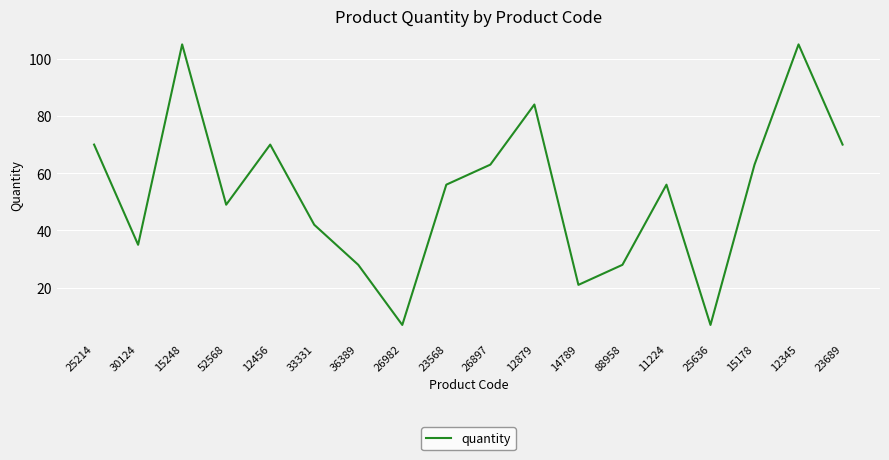

True or false: the data shows 64 at 33331.

False